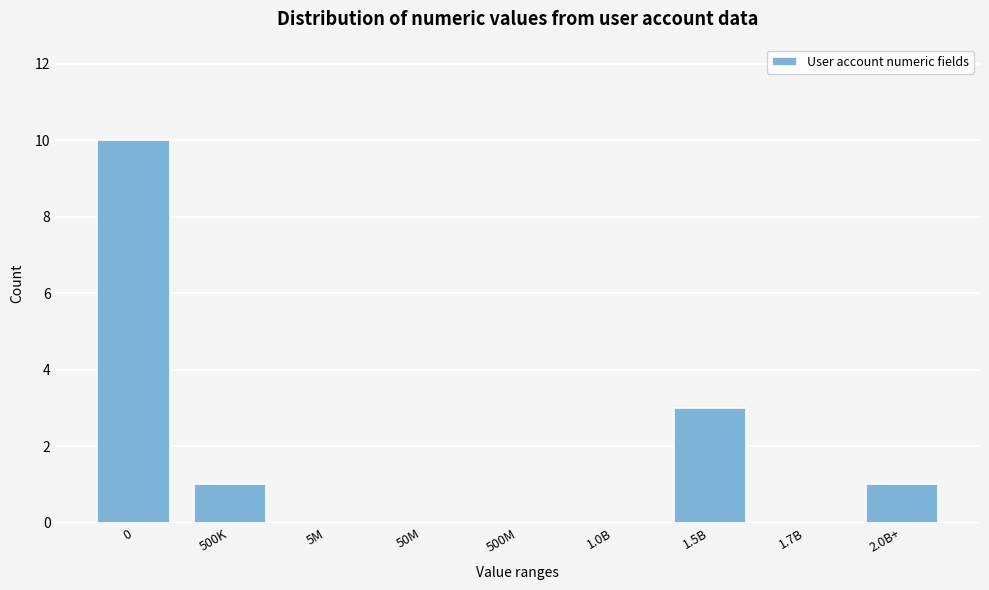

Reading left to right, extract all data points from this chart.

0=10	500K=1	5M=0	50M=0	500M=0	1.0B=0	1.5B=3	1.7B=0	2.0B+=1